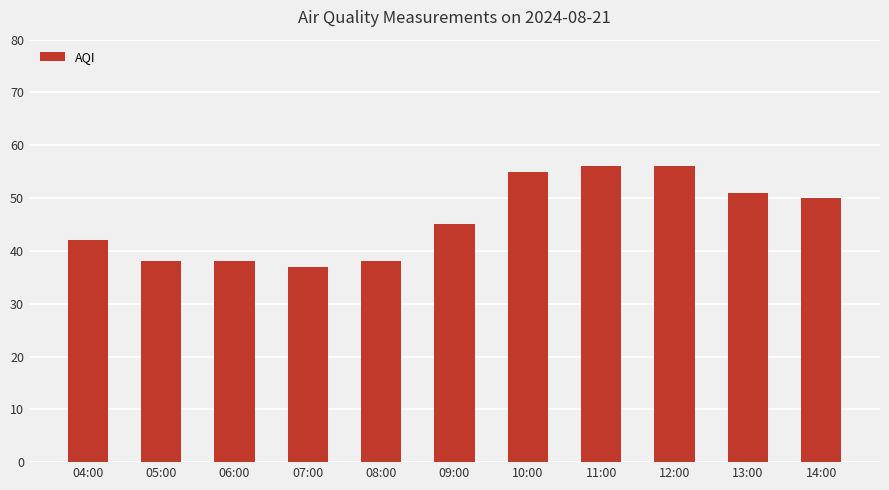

What is the smallest value displayed?

37